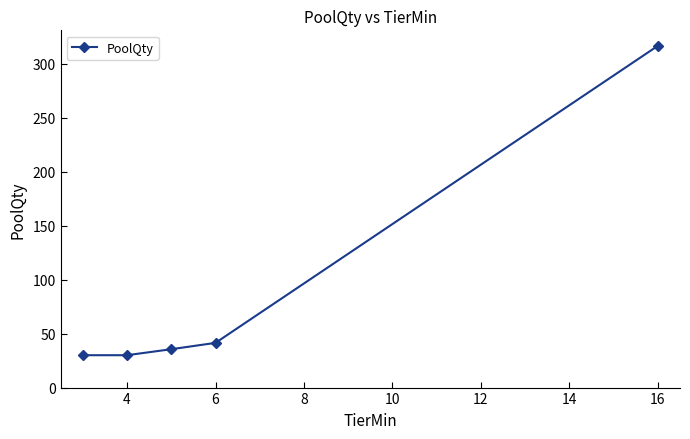

What is the difference between the maximum and minimum values?

286.7